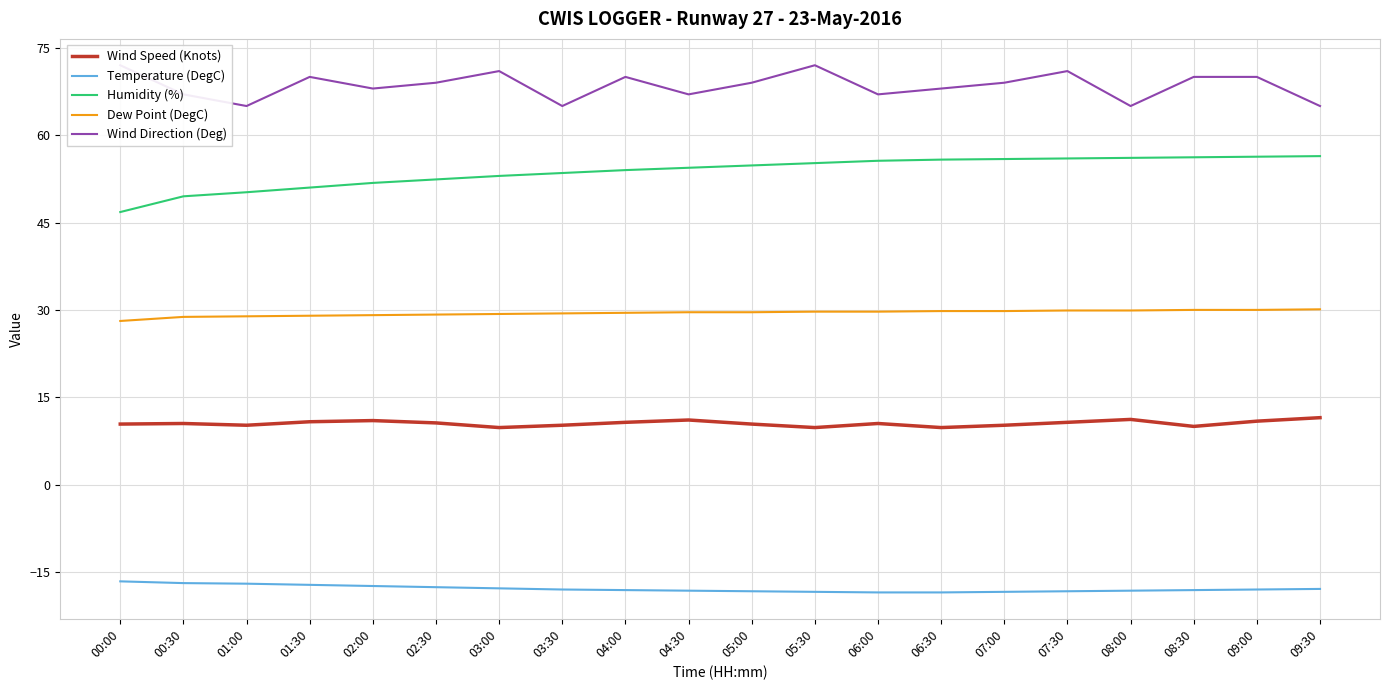

List the labels in order of Dew Point (DegC) value, largest first.

09:30, 08:30, 09:00, 07:30, 08:00, 06:30, 07:00, 05:30, 06:00, 04:30, 05:00, 04:00, 03:30, 03:00, 02:30, 02:00, 01:30, 01:00, 00:30, 00:00